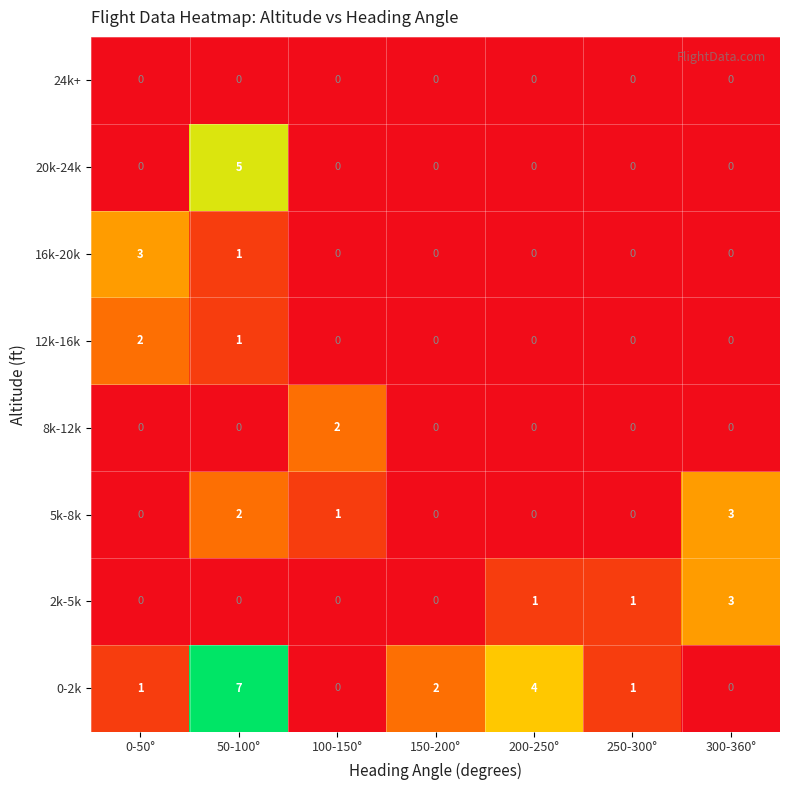

True or false: 5k-8k has a value of 0 at 150-200°.

True